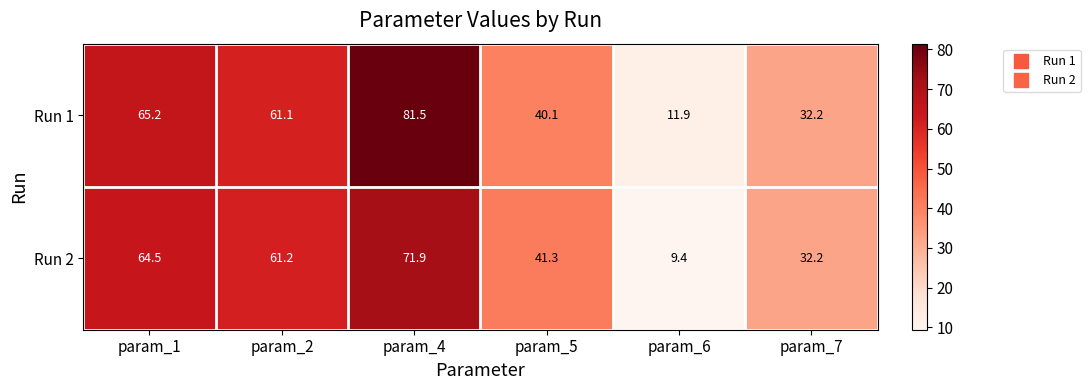

List the series in order of their overall mean, highest first.

Run 1, Run 2